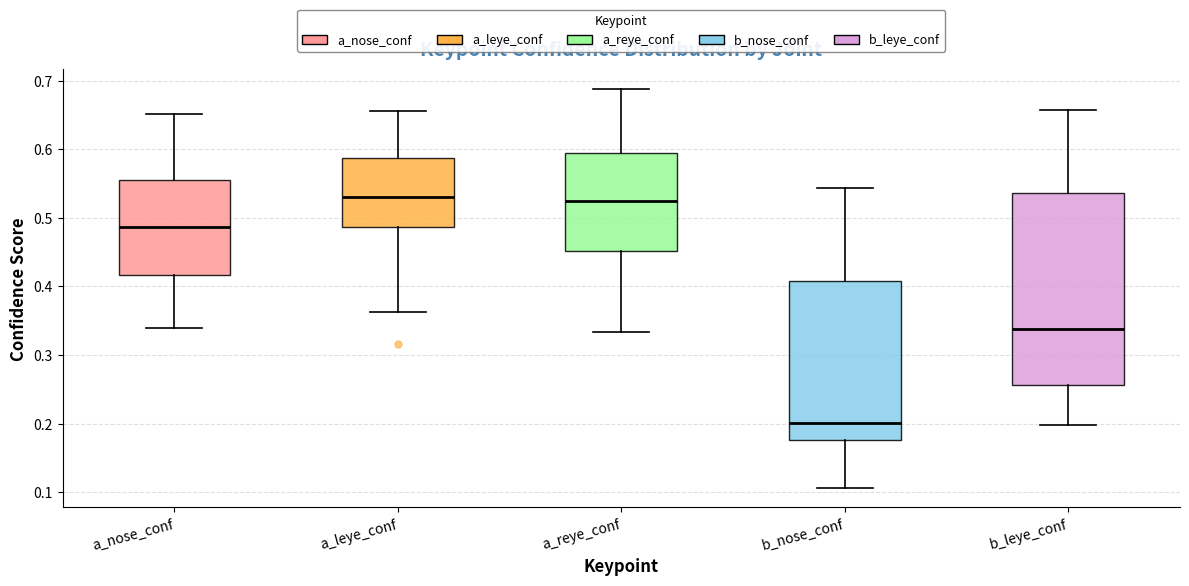

Reading left to right, transcribe this box plot: for each box, give where its median line is, the range the box spans, and where its two whiskers end, as read against the y-axis. The values are not printed on the chart, so give them approximately, as read against the axis.

a_nose_conf: median 0.49, box 0.42 to 0.55, whiskers 0.34 to 0.65
a_leye_conf: median 0.53, box 0.49 to 0.59, whiskers 0.36 to 0.66
a_reye_conf: median 0.53, box 0.45 to 0.60, whiskers 0.33 to 0.69
b_nose_conf: median 0.20, box 0.18 to 0.41, whiskers 0.11 to 0.54
b_leye_conf: median 0.34, box 0.26 to 0.54, whiskers 0.20 to 0.66